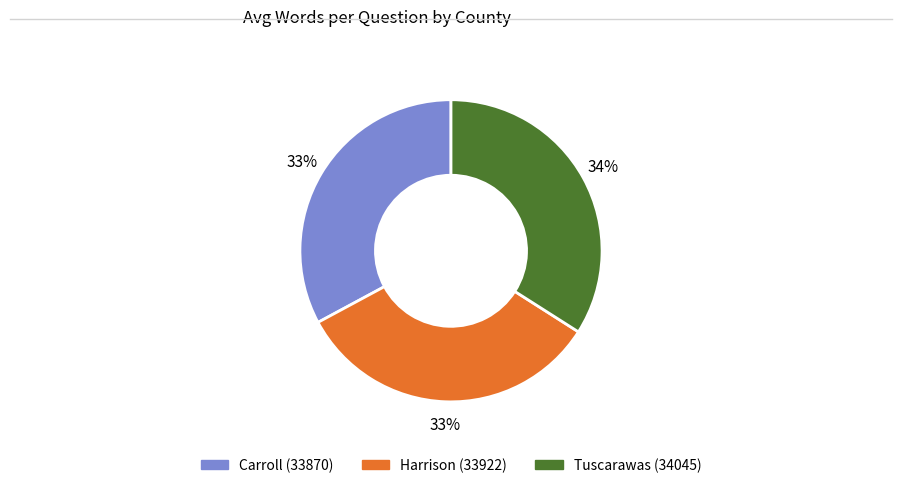

To the nearest percent, what is the difference between the Tuscarawas (34045) and Carroll (33870) slice percentages?

1%